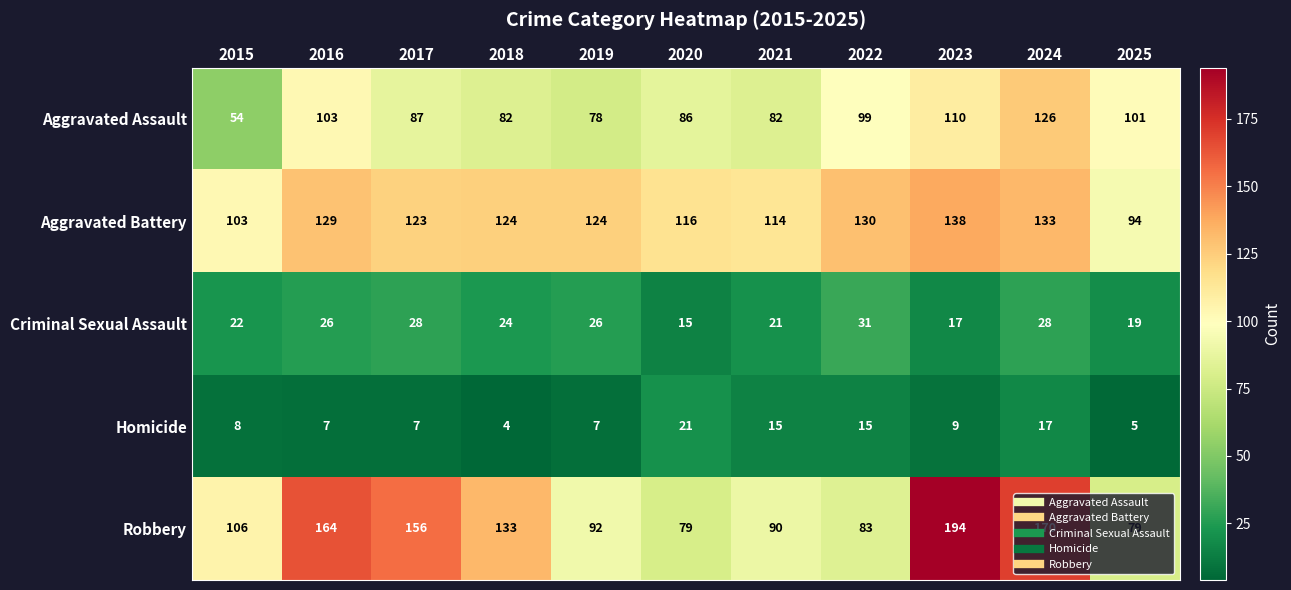

Which label corresponds to the smallest value in the chart?

2018